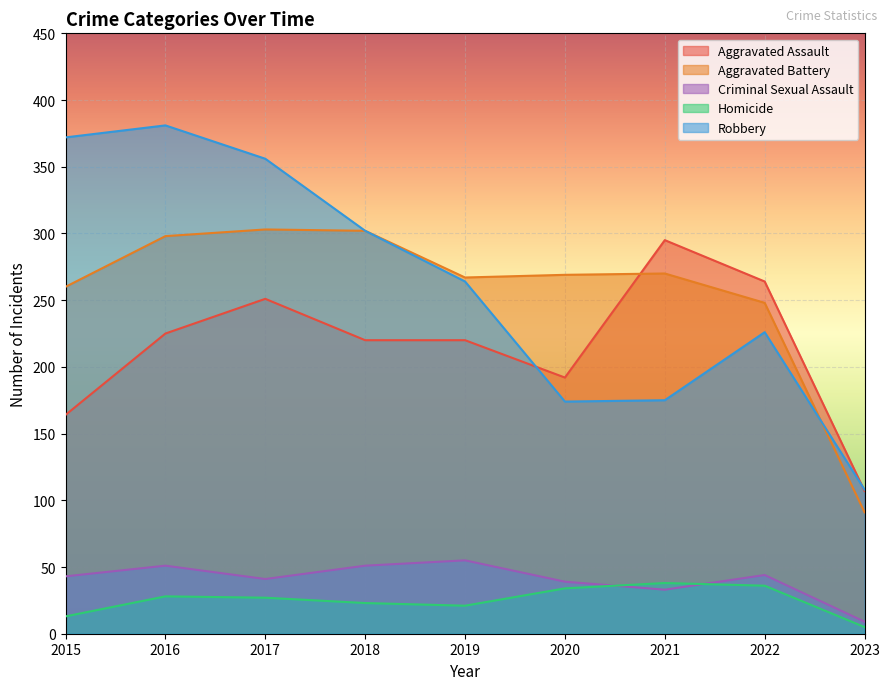

Rank the categories by Criminal Sexual Assault value from lowest to highest.

2023, 2021, 2020, 2017, 2015, 2022, 2016, 2018, 2019